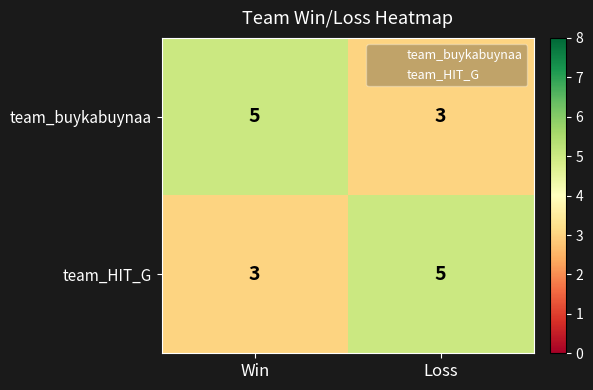

True or false: team_HIT_G has a value of 5 at Loss.

True